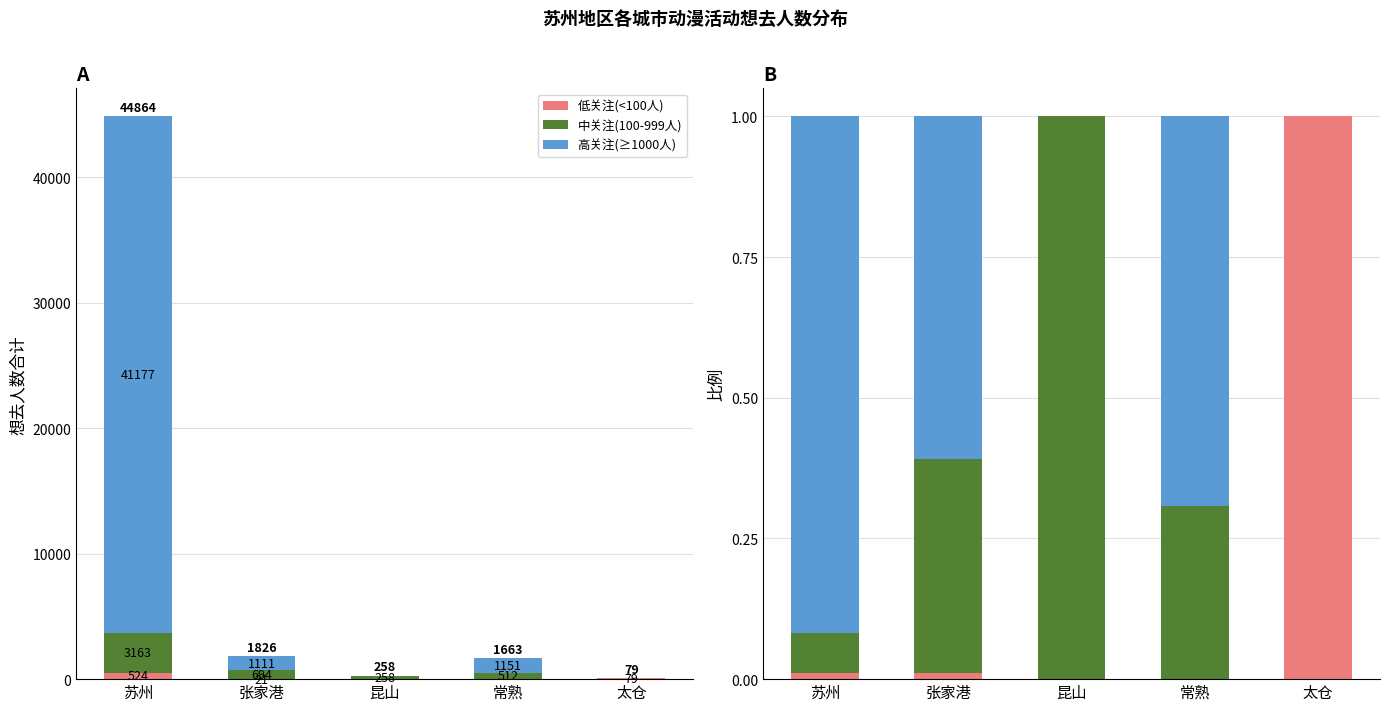

Reading left to right, transcribe all the data shown in this chart.

低关注(<100人): 苏州=0.0	张家港=0.0	昆山=0.0	常熟=0.0	太仓=1.0
中关注(100-999人): 苏州=0.1	张家港=0.4	昆山=1.0	常熟=0.3	太仓=0.0
高关注(≥1000人): 苏州=0.9	张家港=0.6	昆山=0.0	常熟=0.7	太仓=0.0